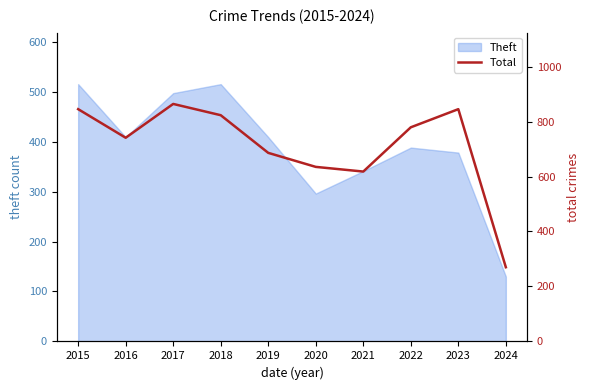

List the labels in order of value, largest first.

2017, 2015, 2023, 2018, 2022, 2016, 2019, 2020, 2021, 2024